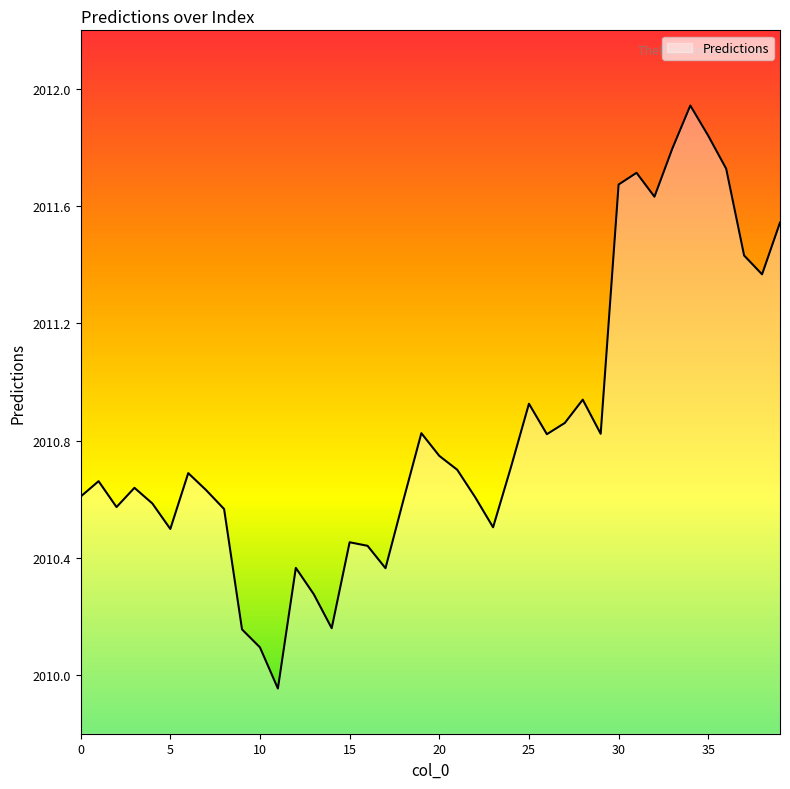

What is the difference between the maximum and minimum values?

2.0